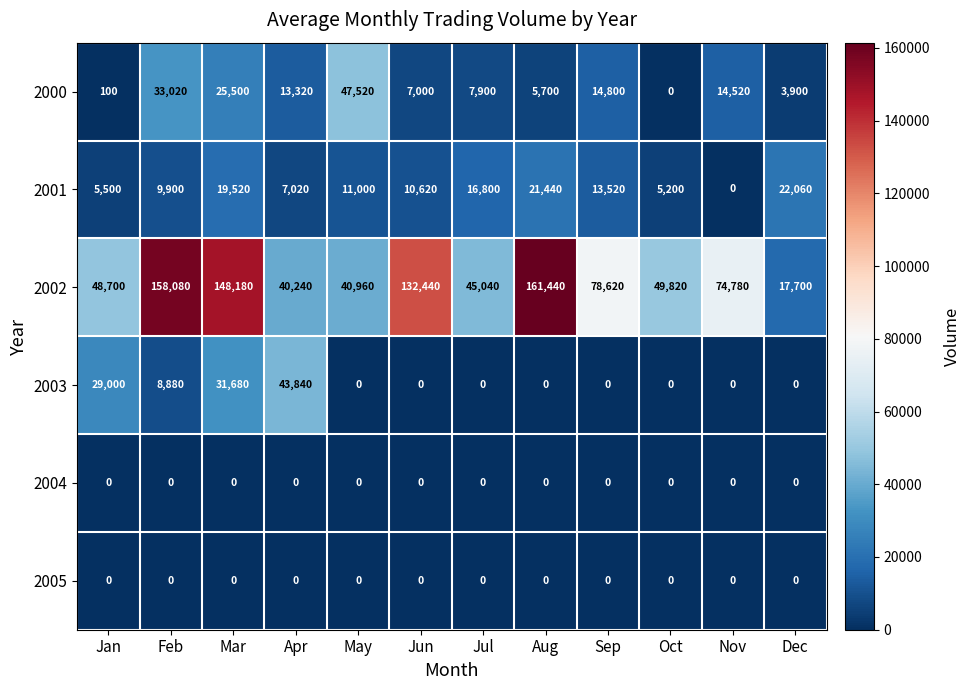

What is the sum of the 2002 values at Jan and Apr?

88940